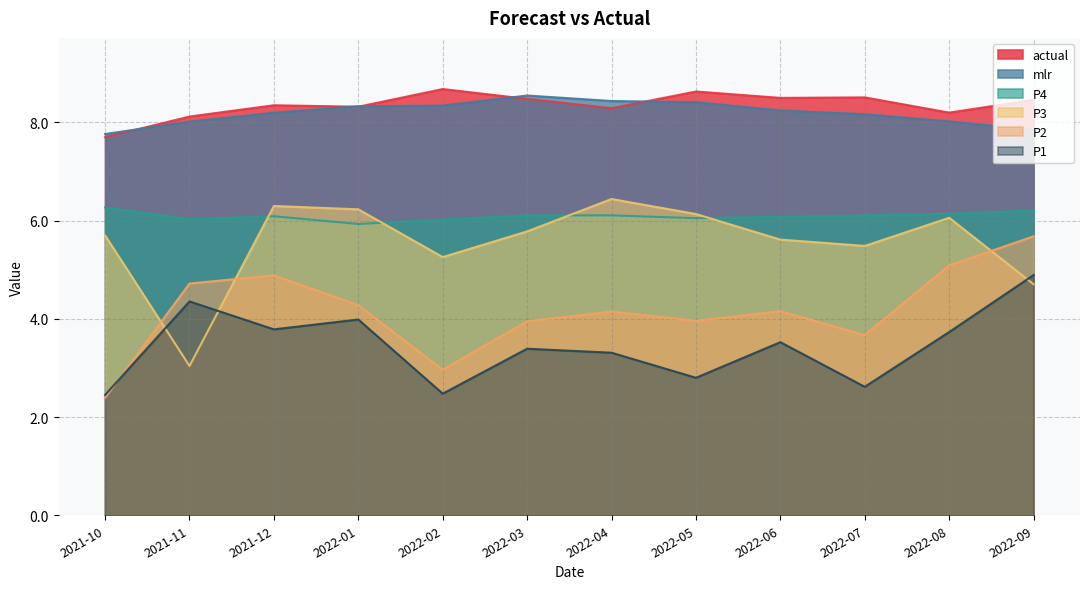

What is the difference between the actual values at 2021-11 and 2022-02?

0.6